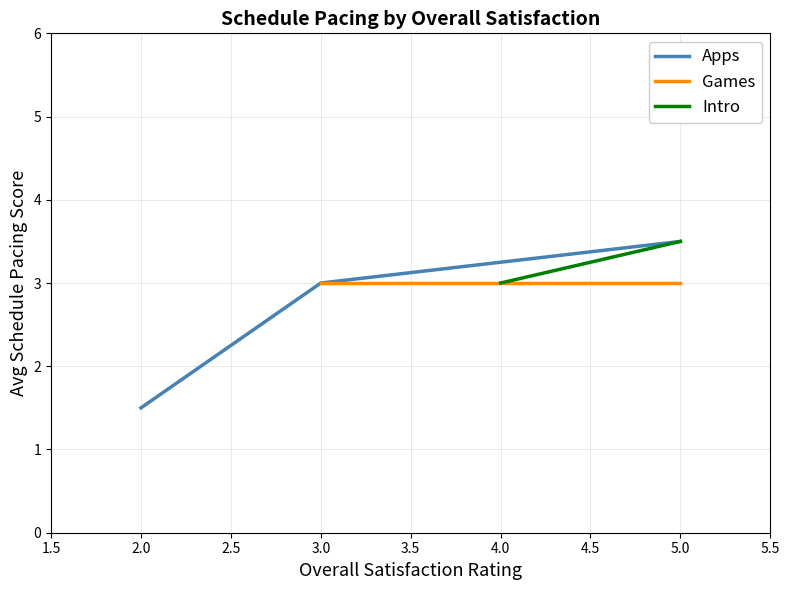

Count the Games values in the range 3 to 4.

4